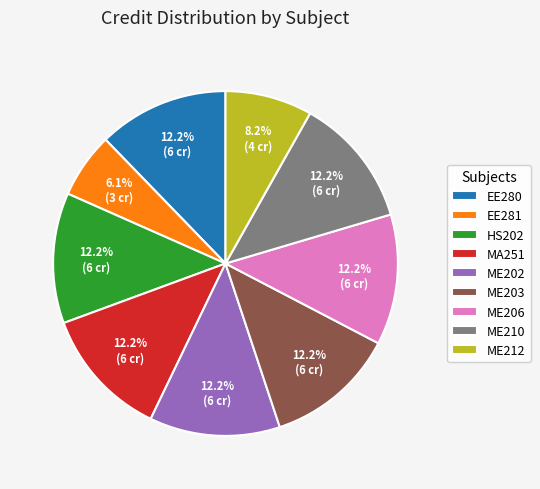

How many slices are in this pie chart?

9